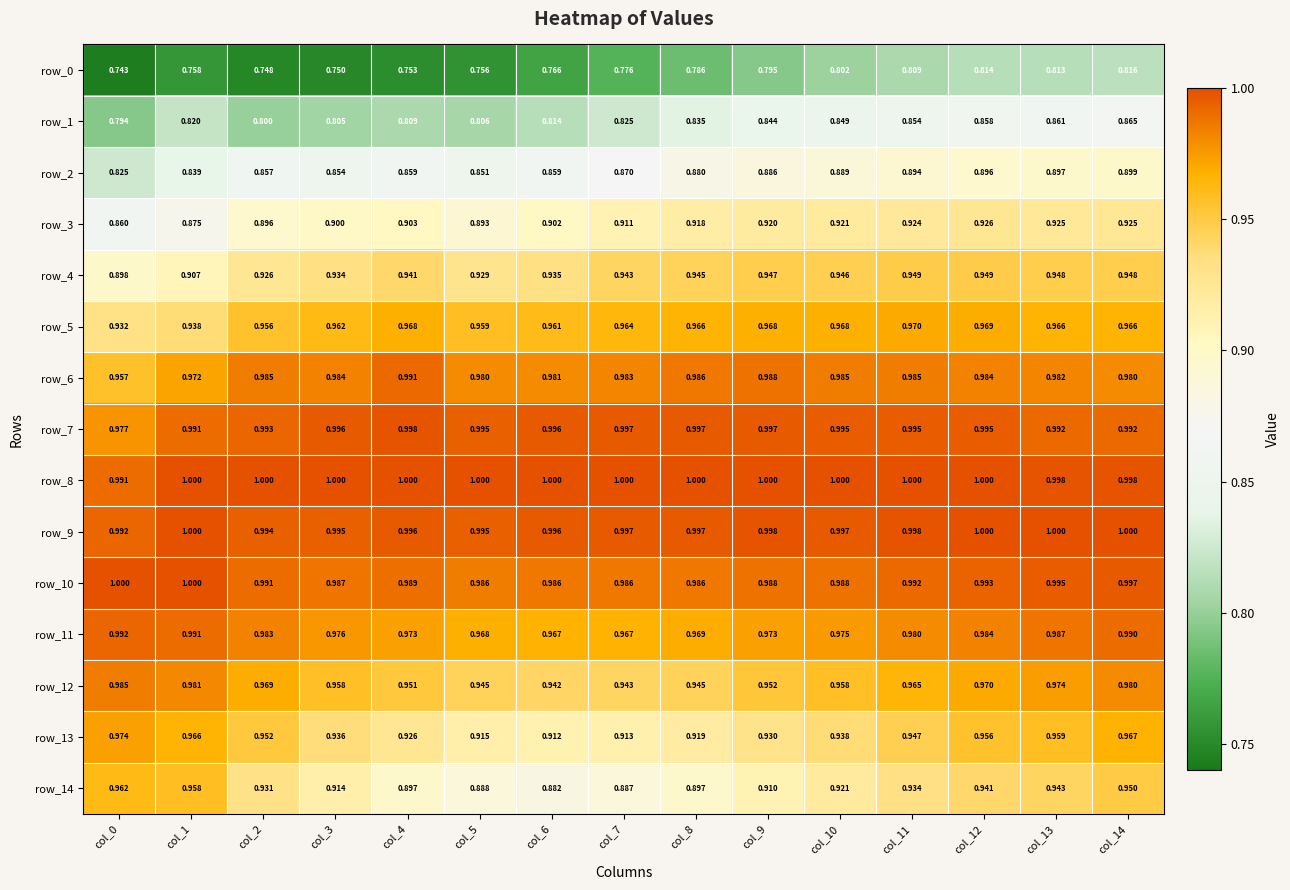

How many values in the row_8 series are below 1?

3